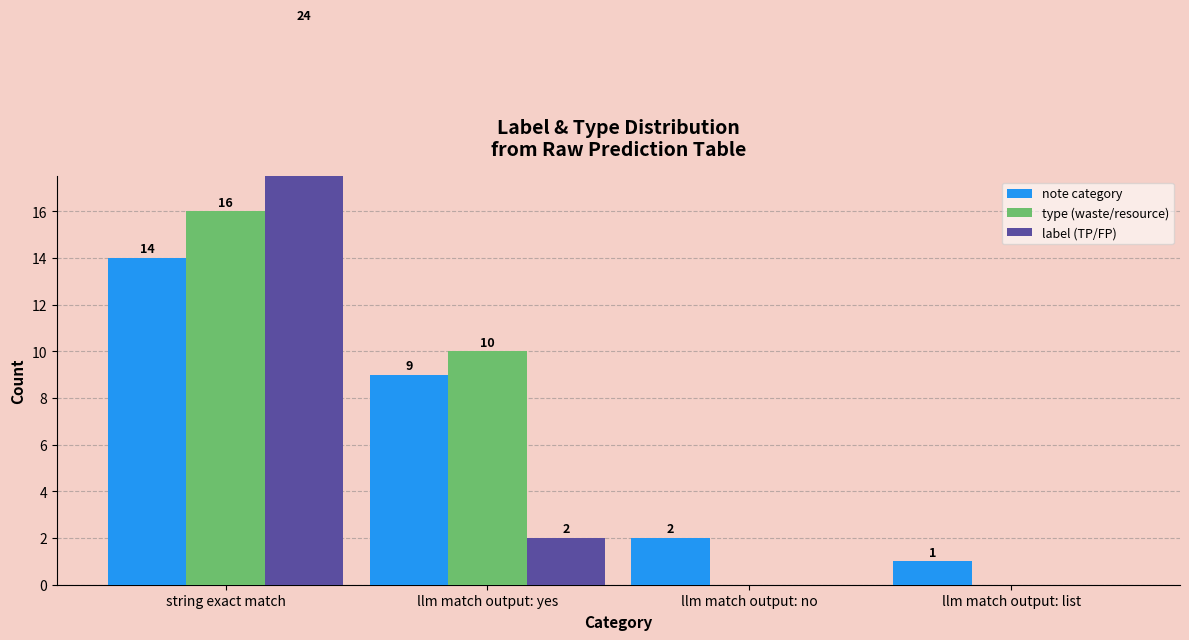

Reading right to left, extract all data points from this chart.

note category: llm match output: list=1	llm match output: no=2	llm match output: yes=9	string exact match=14
type (waste/resource): llm match output: list=0	llm match output: no=0	llm match output: yes=10	string exact match=16
label (TP/FP): llm match output: list=0	llm match output: no=0	llm match output: yes=2	string exact match=24